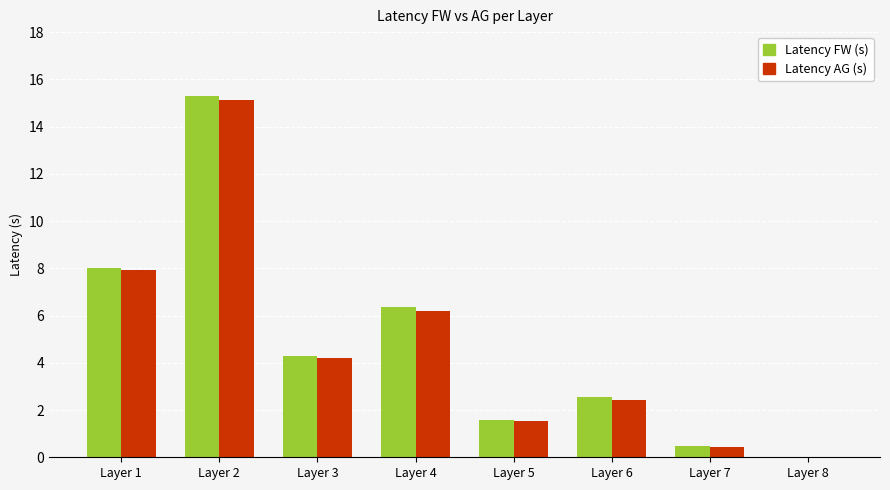

What are all the series names shown in the legend?

Latency FW (s), Latency AG (s)